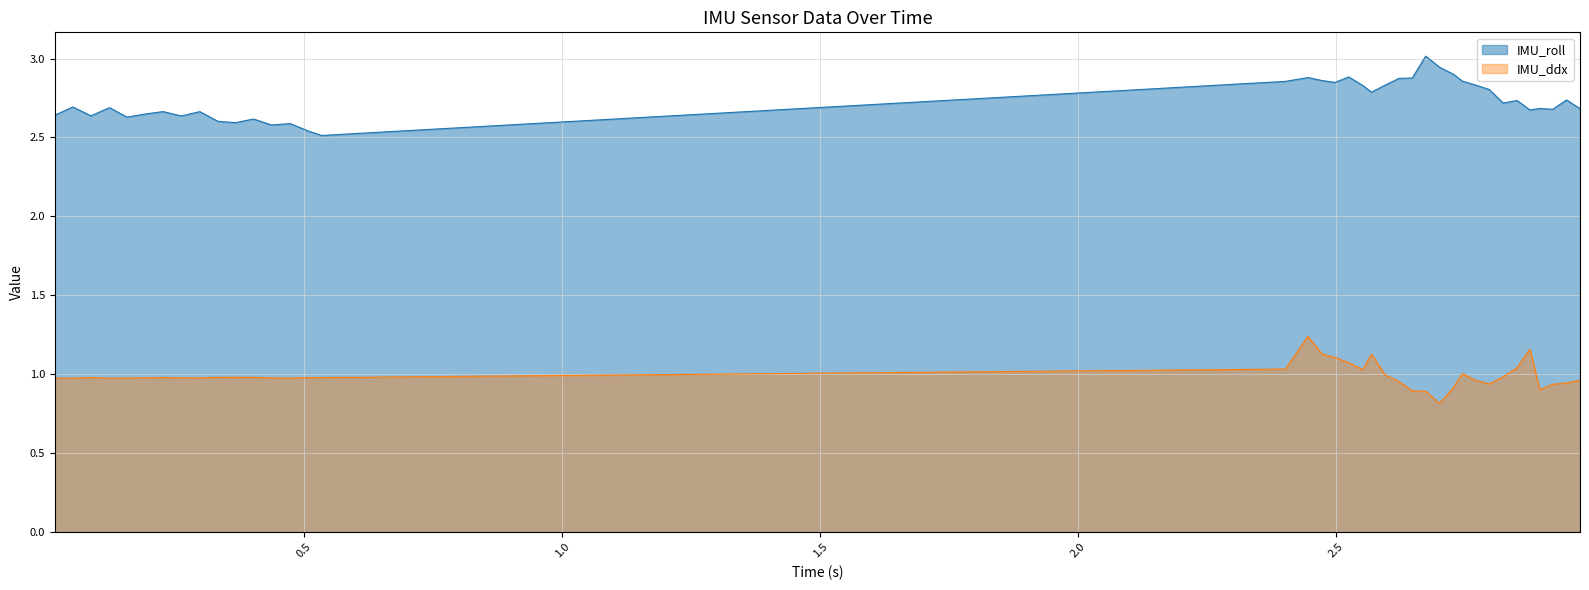

Reading left to right, what are all the values shown in this chart?

IMU_roll: 0.017=2.6	0.052=2.7	0.087=2.6	0.123=2.7	0.157=2.6	0.192=2.6	0.227=2.7	0.262=2.6	0.298=2.7	0.333=2.6	0.367=2.6	0.402=2.6	0.437=2.6	0.473=2.6	0.508=2.5	0.534=2.5	0.534=2.5	2.401=2.9	2.445=2.9	2.472=2.9	2.497=2.8	2.524=2.9	2.551=2.8	2.568=2.8	2.595=2.8	2.621=2.9	2.647=2.9	2.673=3.0	2.7=2.9	2.727=2.9	2.744=2.9	2.77=2.8	2.796=2.8	2.823=2.7	2.85=2.7	2.875=2.7	2.894=2.7	2.919=2.7	2.946=2.7	2.972=2.7
IMU_ddx: 0.017=1.0	0.052=1.0	0.087=1.0	0.123=1.0	0.157=1.0	0.192=1.0	0.227=1.0	0.262=1.0	0.298=1.0	0.333=1.0	0.367=1.0	0.402=1.0	0.437=1.0	0.473=1.0	0.508=1.0	0.534=1.0	0.534=1.0	2.401=1.0	2.445=1.2	2.472=1.1	2.497=1.1	2.524=1.1	2.551=1.0	2.568=1.1	2.595=1.0	2.621=1.0	2.647=0.9	2.673=0.9	2.7=0.8	2.727=0.9	2.744=1.0	2.77=1.0	2.796=0.9	2.823=1.0	2.85=1.0	2.875=1.2	2.894=0.9	2.919=0.9	2.946=0.9	2.972=1.0